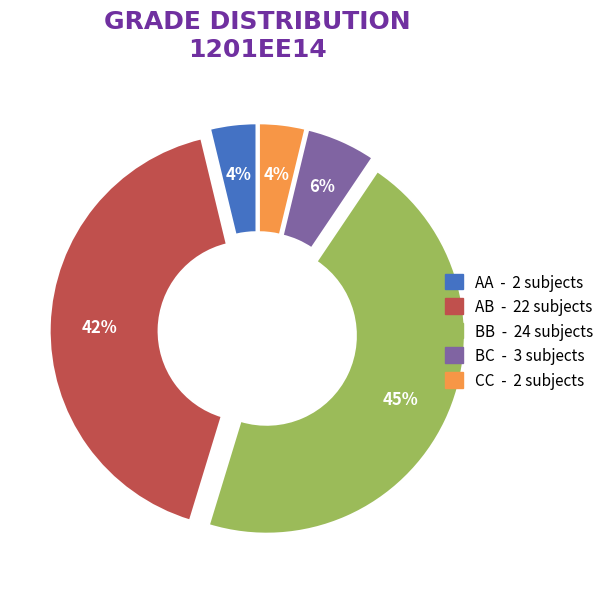

Is the sum of AB and BC greater than half?

No